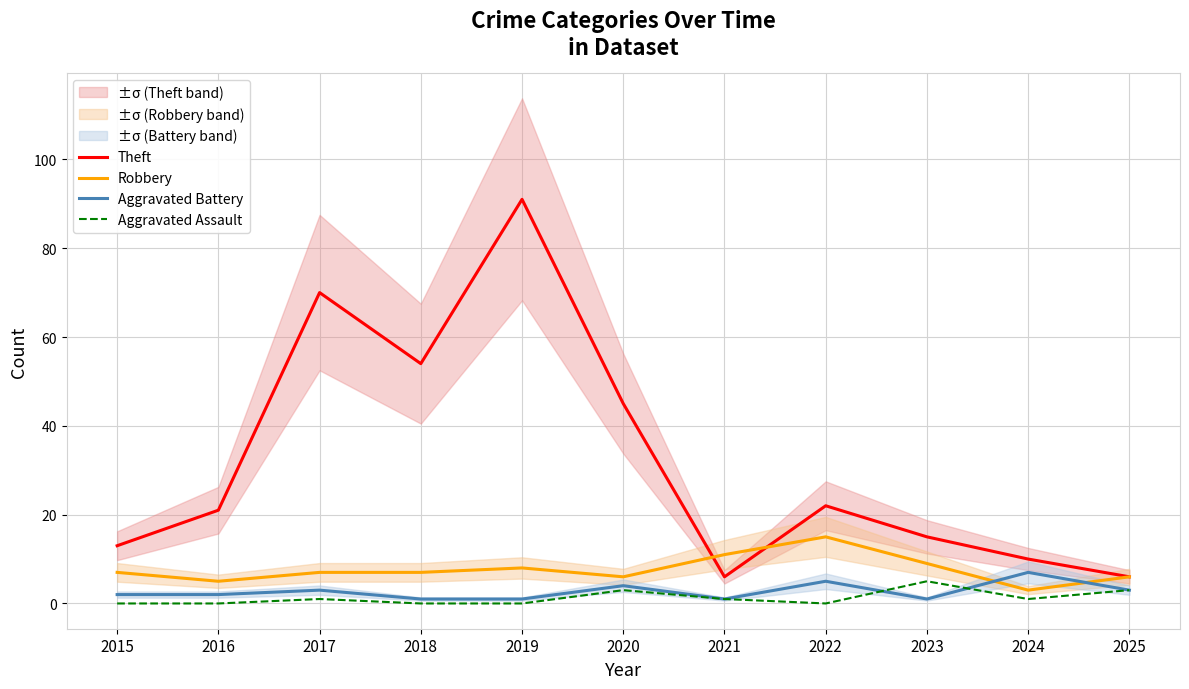

Where does the Theft series first go above 21?

2017